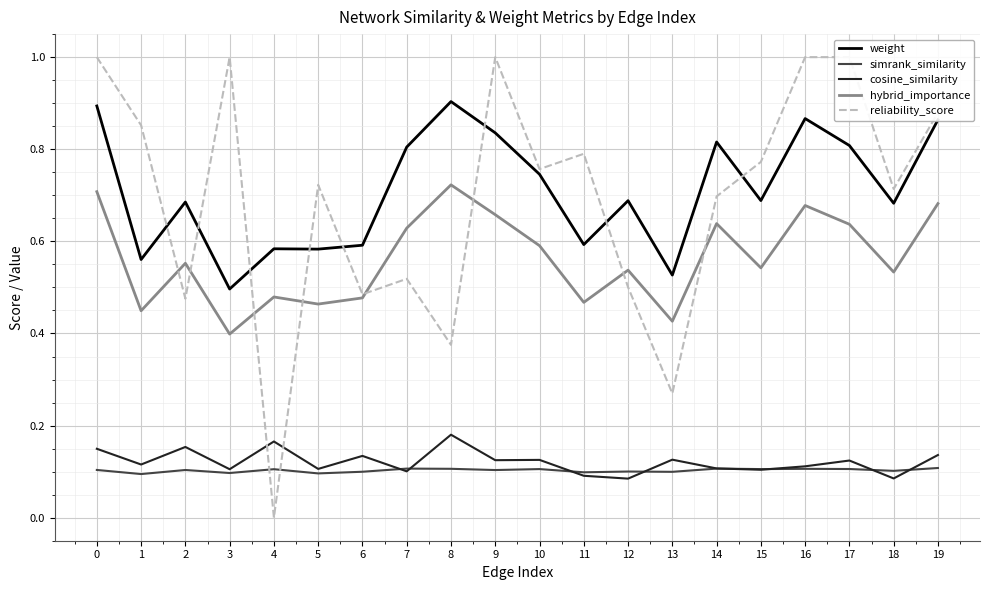

Rank the series at 0 from highest to lowest value.

reliability_score, weight, hybrid_importance, cosine_similarity, simrank_similarity